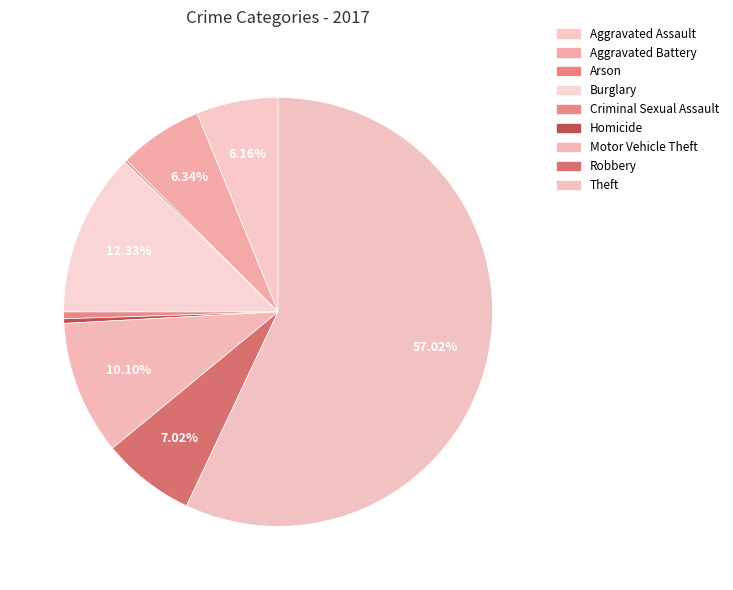

Rank the categories by value from highest to lowest.

Theft, Burglary, Motor Vehicle Theft, Robbery, Aggravated Battery, Aggravated Assault, Criminal Sexual Assault, Homicide, Arson